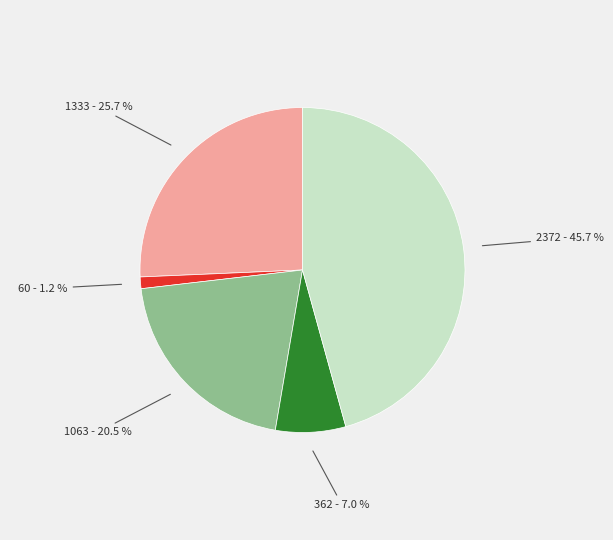

Is there a majority slice in this chart?

No